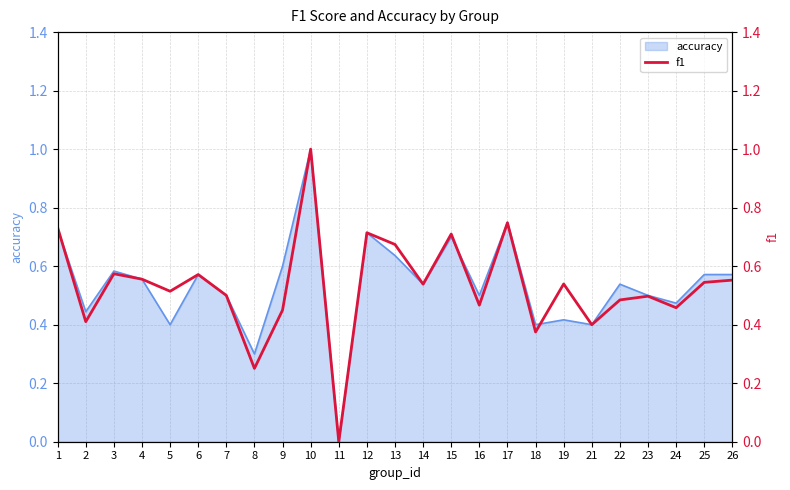

What is the average value?

0.5